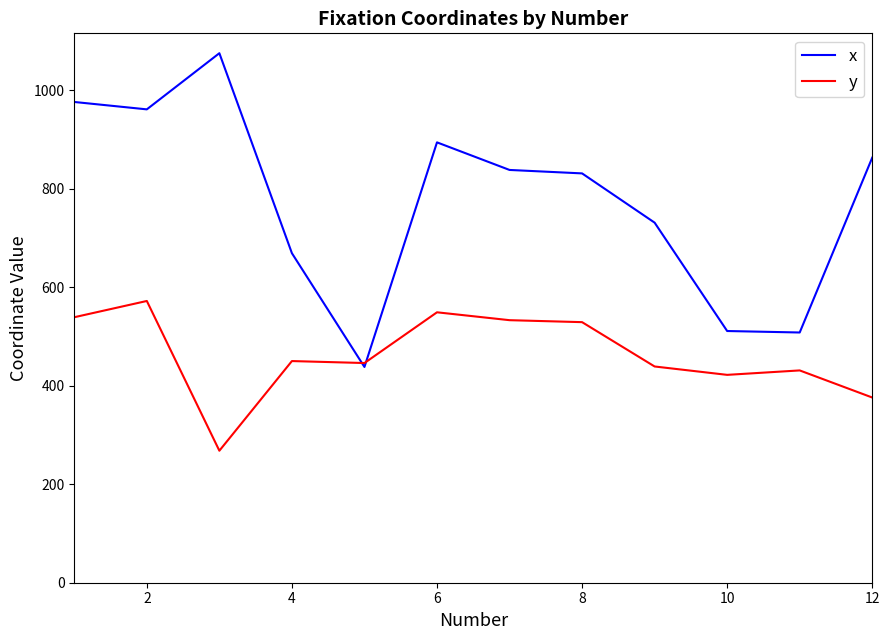

What is the sum of all x values?

9295